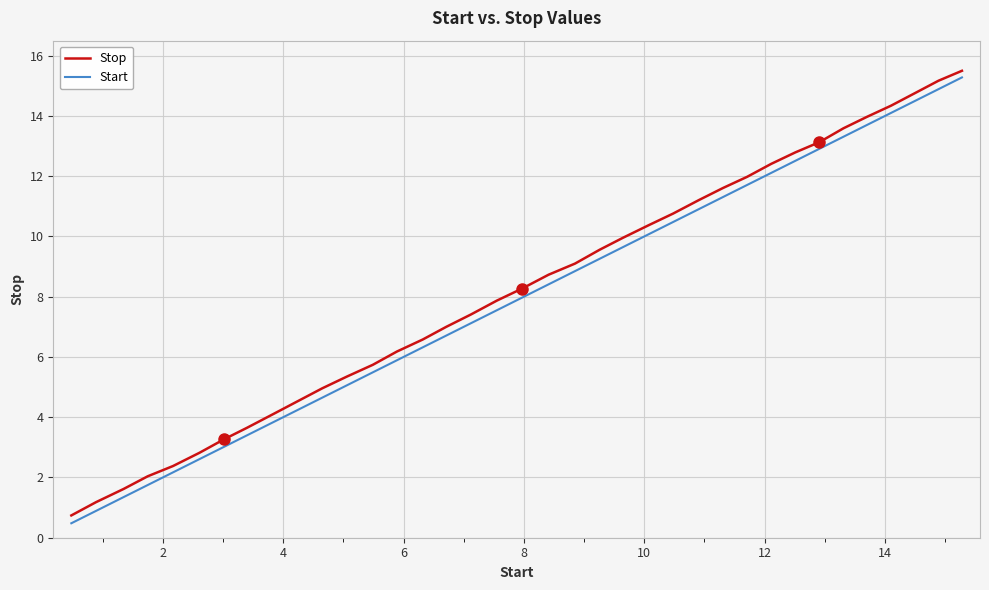

What is the smallest value displayed?

0.5